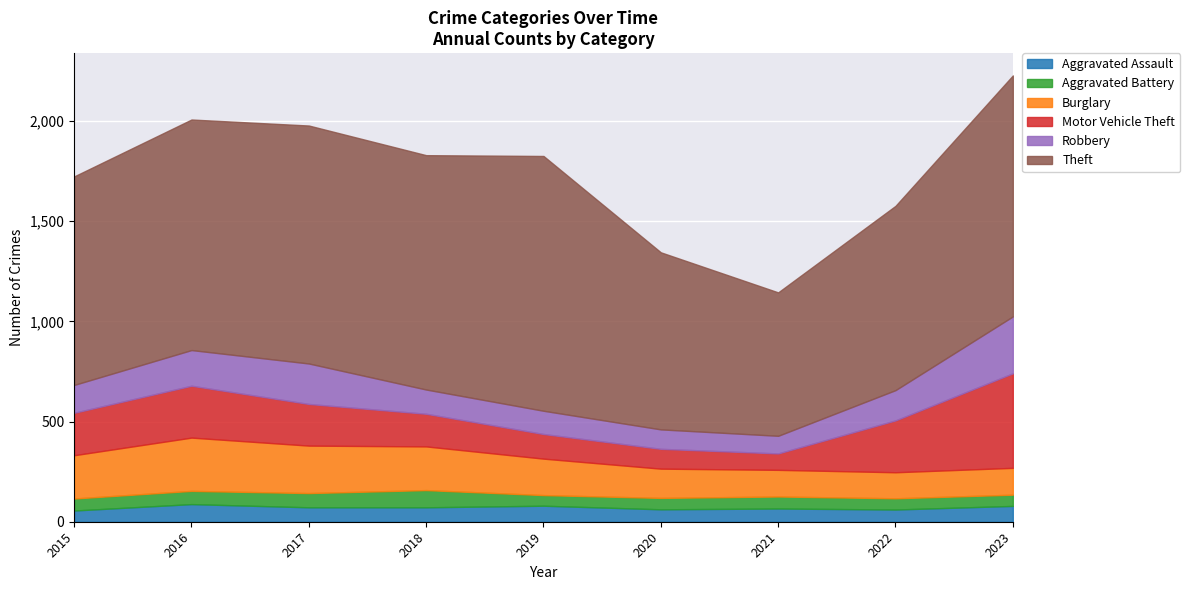

What is the minimum value for Aggravated Assault?

56